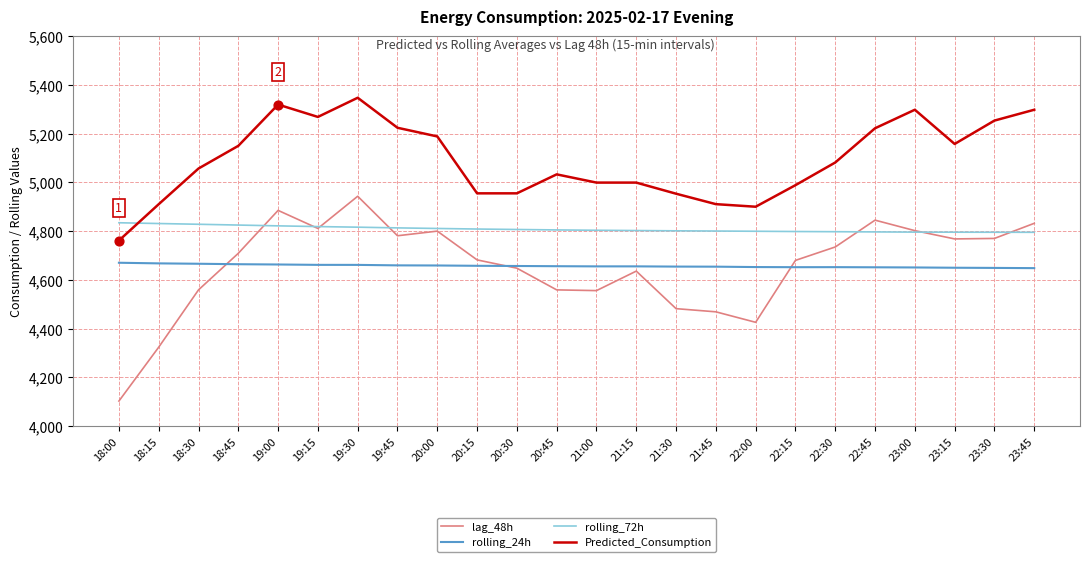

What is the spread (max minus min) of values at 18:30?

497.7